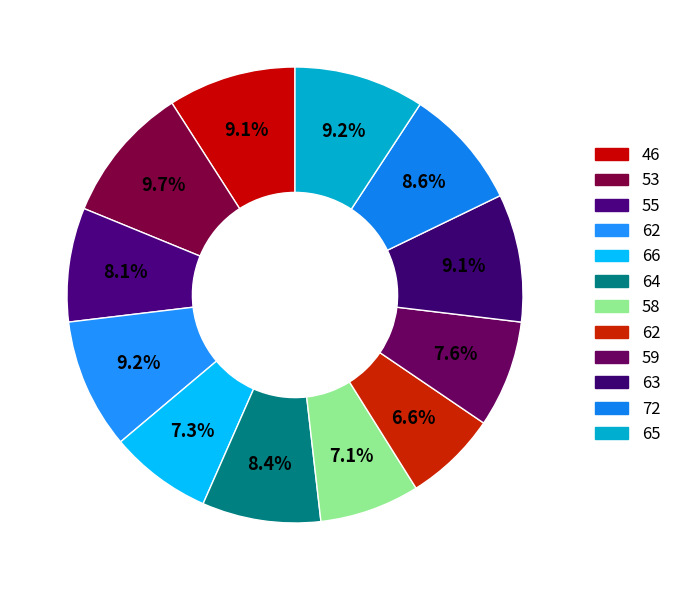

Is there a majority slice in this chart?

No